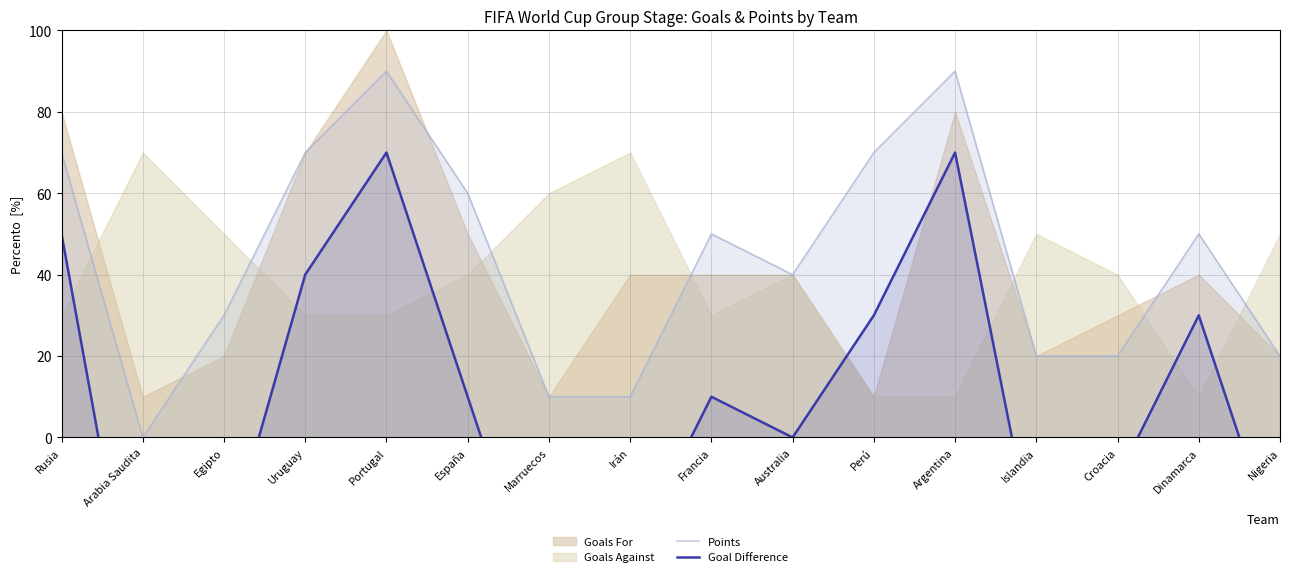

What is the maximum value for Points?

90